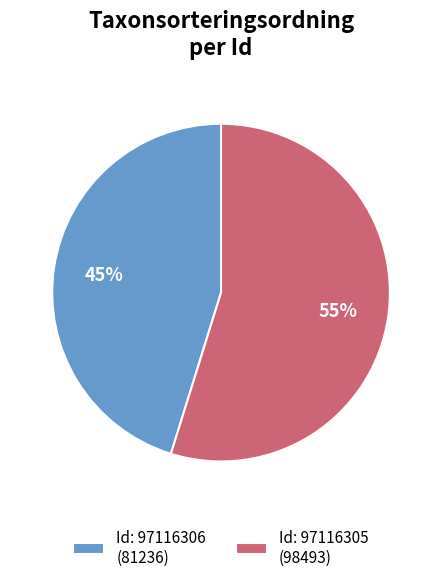

Rank the categories by value from highest to lowest.

97116305, 97116306